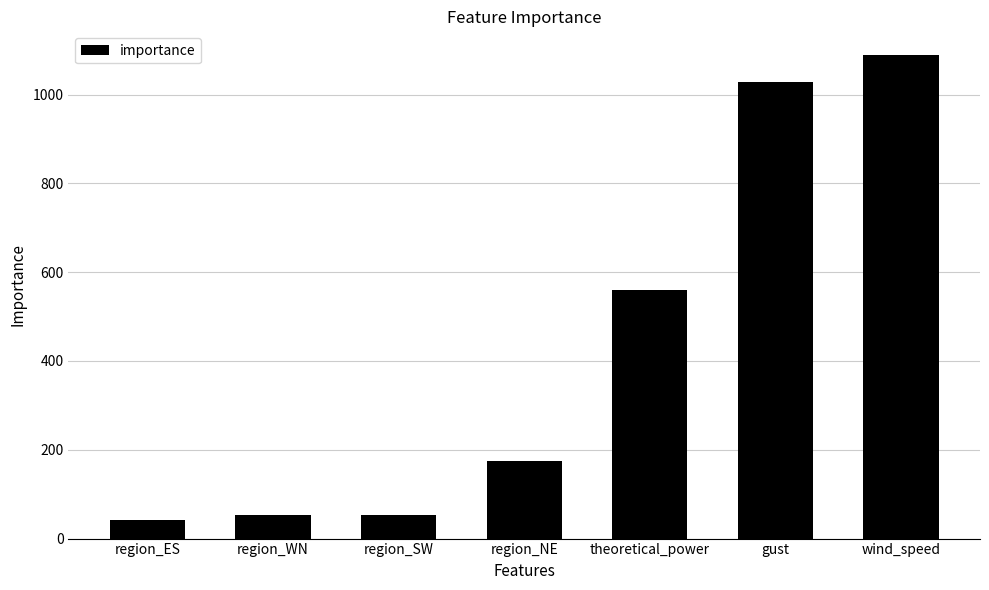

What is the average value?

429